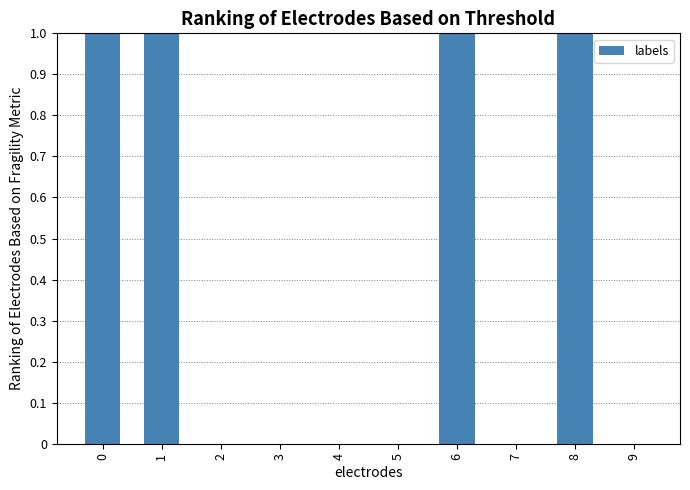

Reading right to left, what are all the values shown in this chart?

9=0	8=1	7=0	6=1	5=0	4=0	3=0	2=0	1=1	0=1